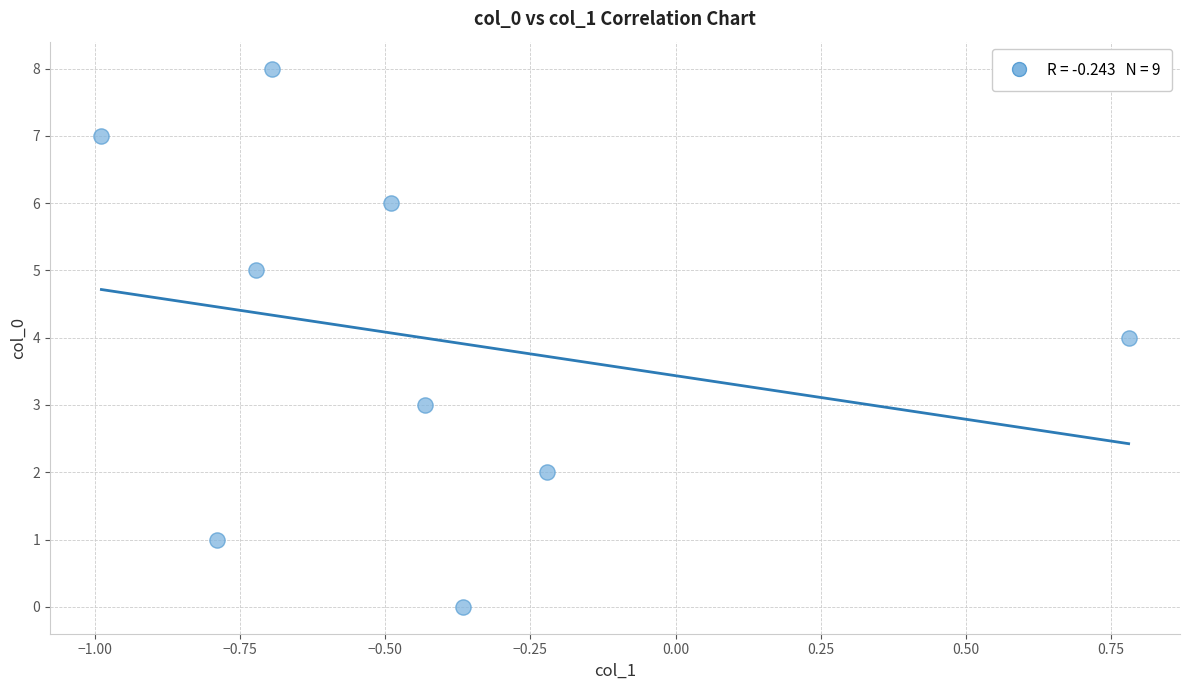

What is the average Y value?

4